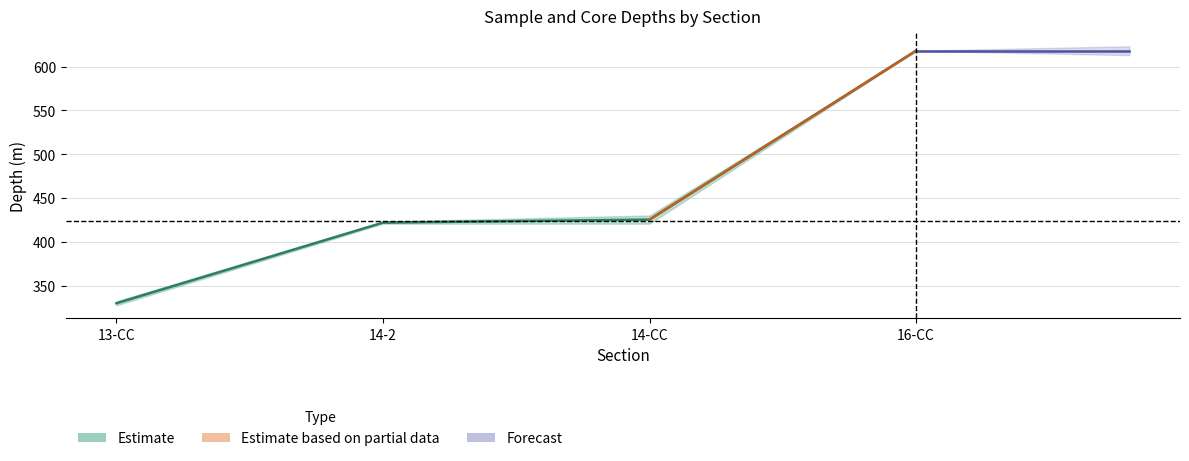

True or false: sample depth(m) and coredepth(m) cross at least once.

False